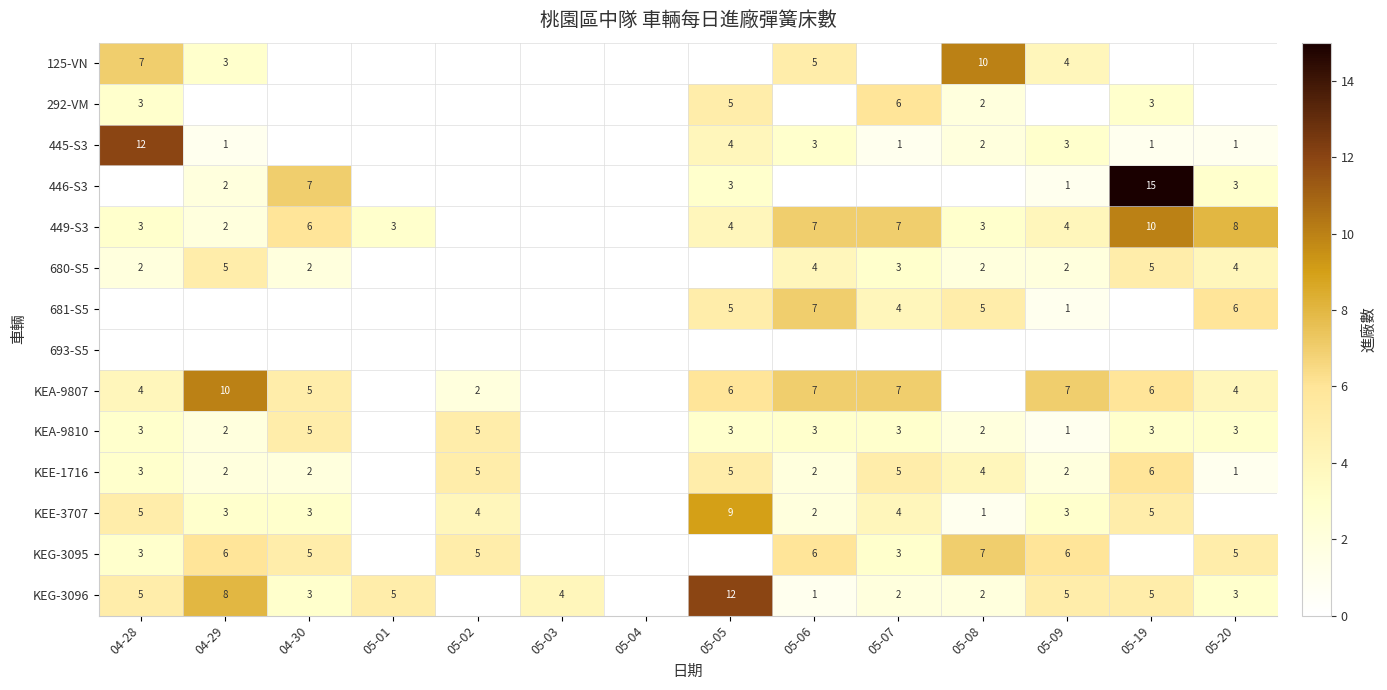

True or false: KEE-3707 has a value of 3 at 05-05.

False